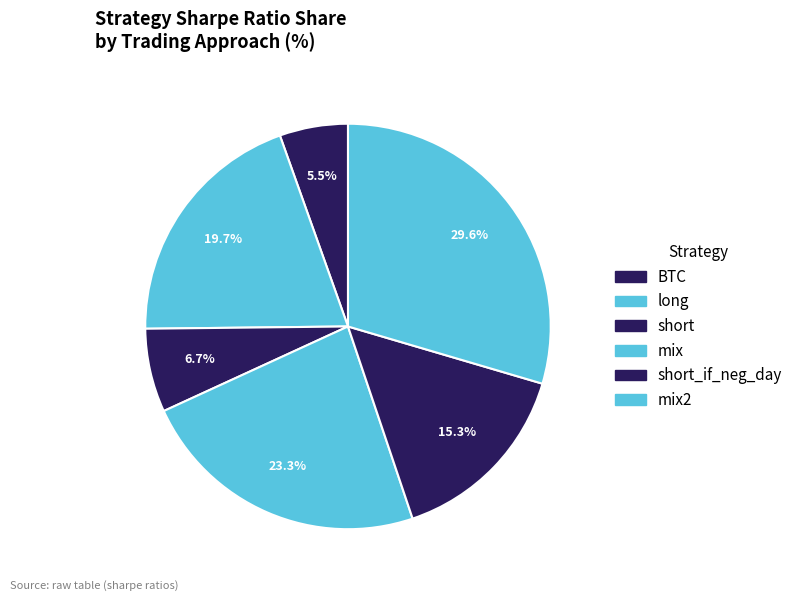

How many slices are in this pie chart?

6